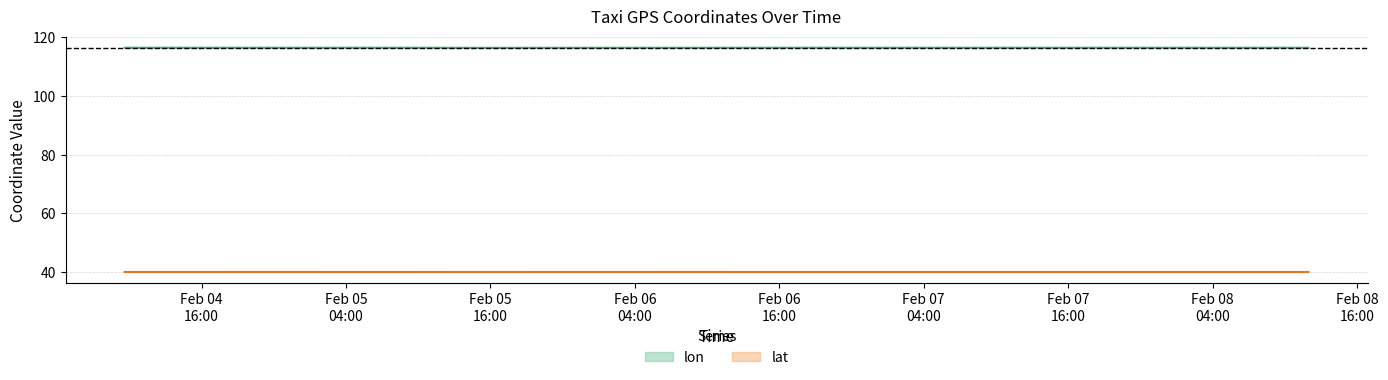

At which category is the sum across all series the highest?

2008-02-05 09:42:15